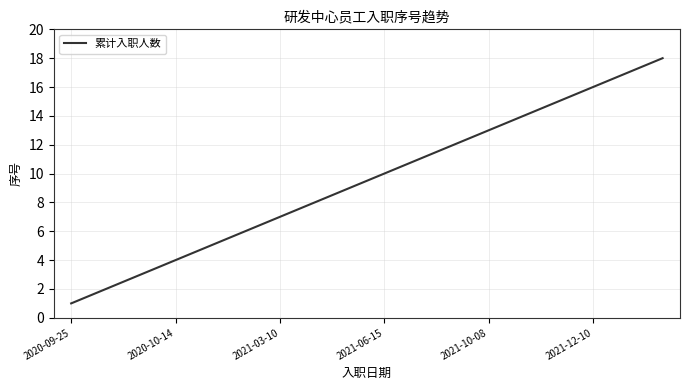

What is the difference between the maximum and minimum values?

17